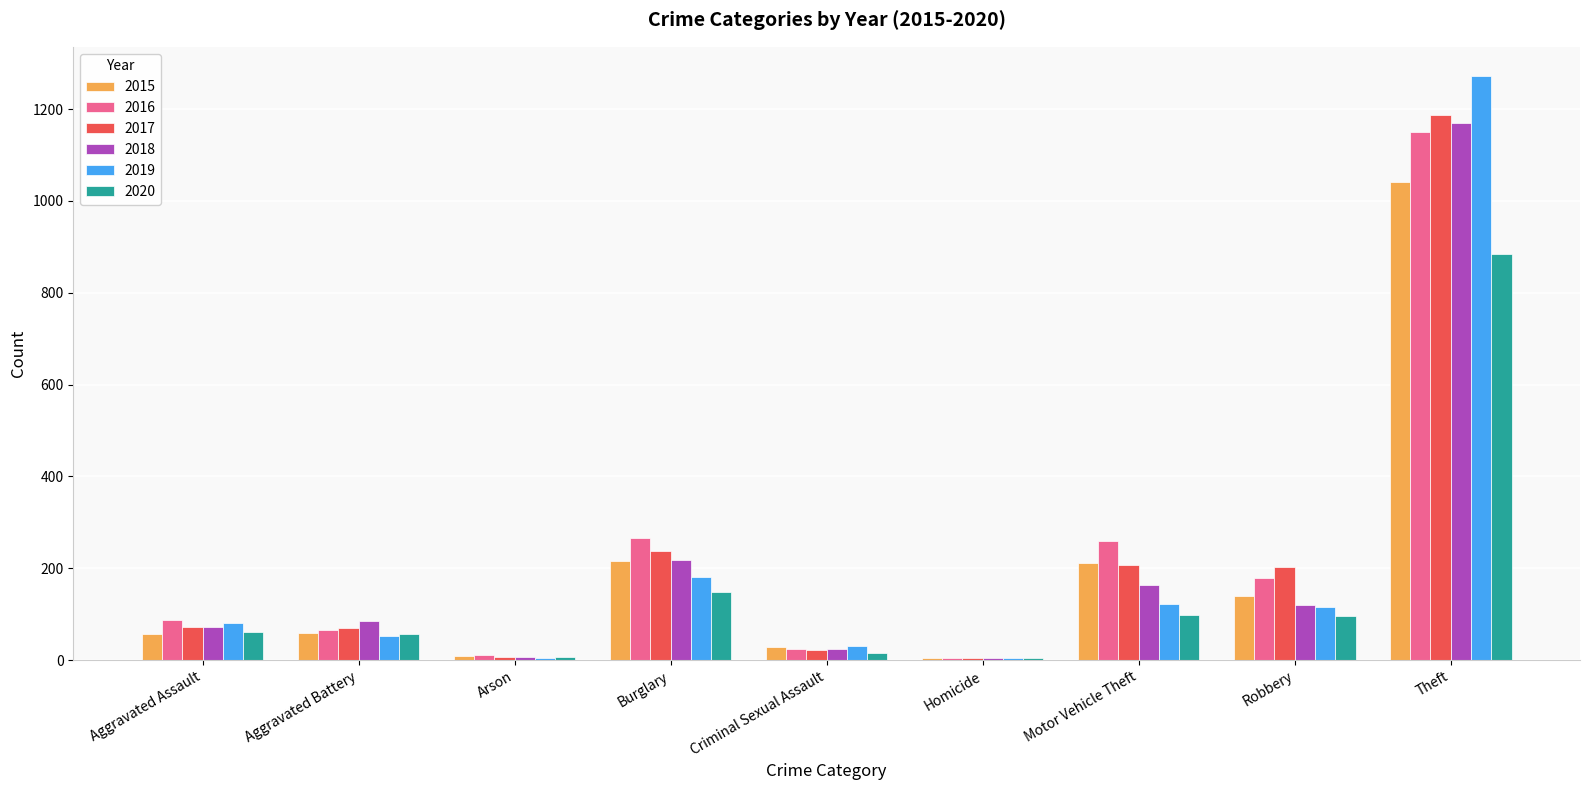

What is the total value across all series at Aggravated Battery?

393